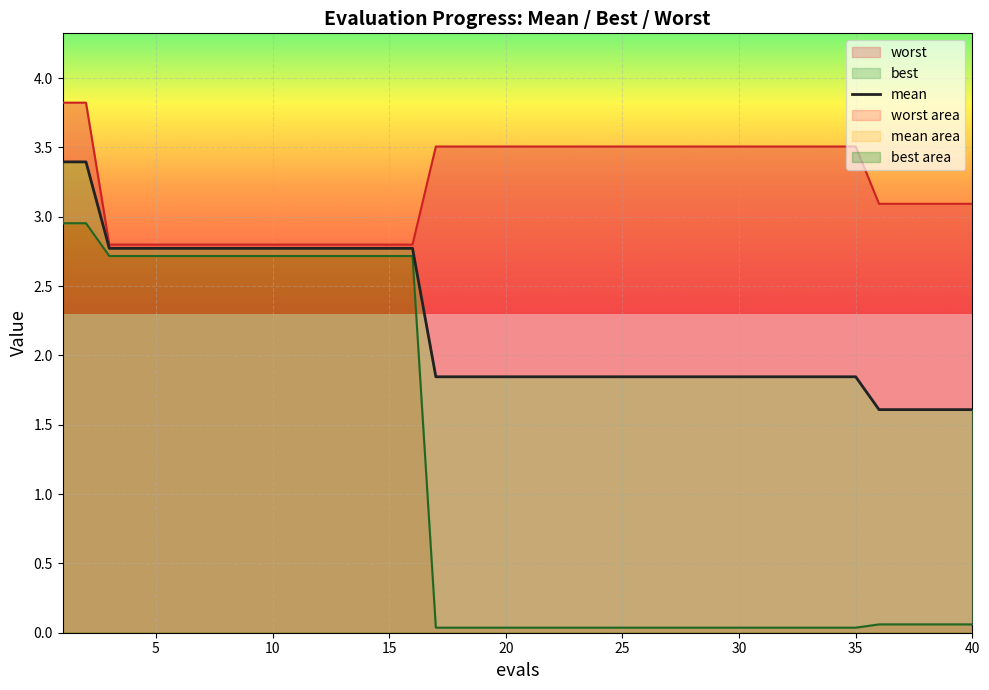

How many categories are shown in the chart?

40